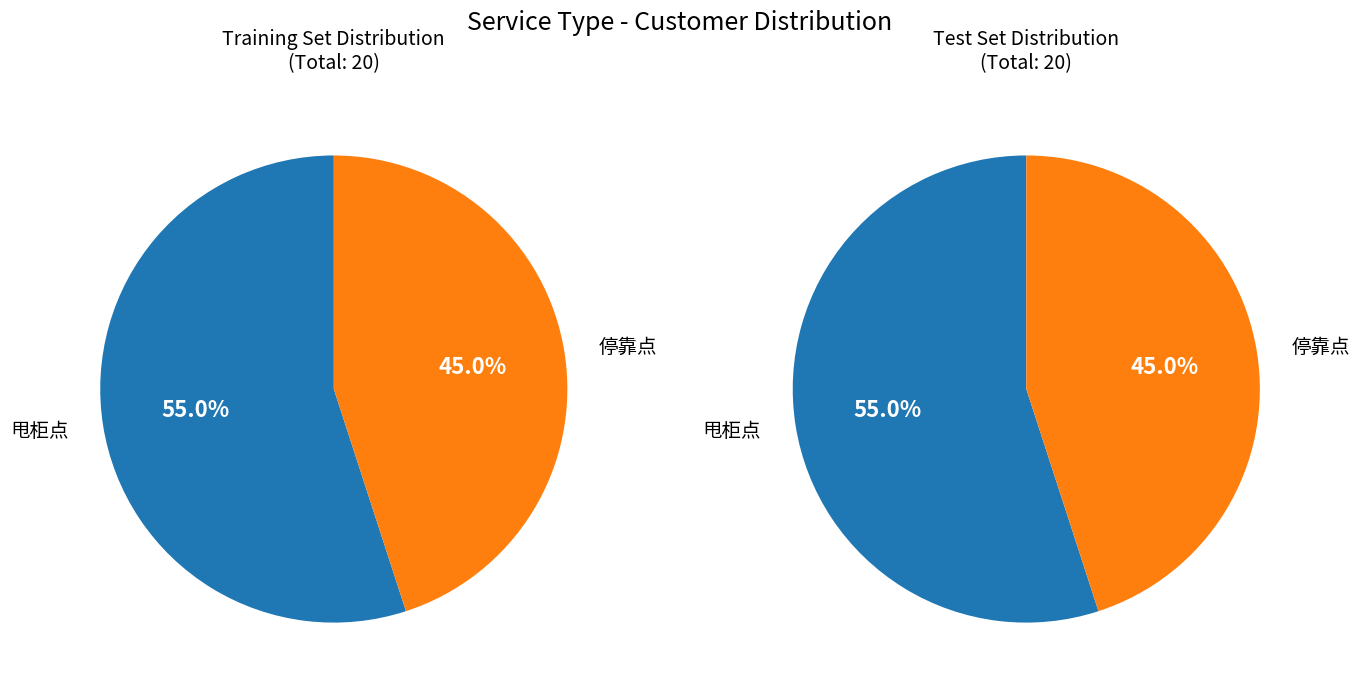

The 甩柜点 slice represents 55% of the pie. True or false?

True